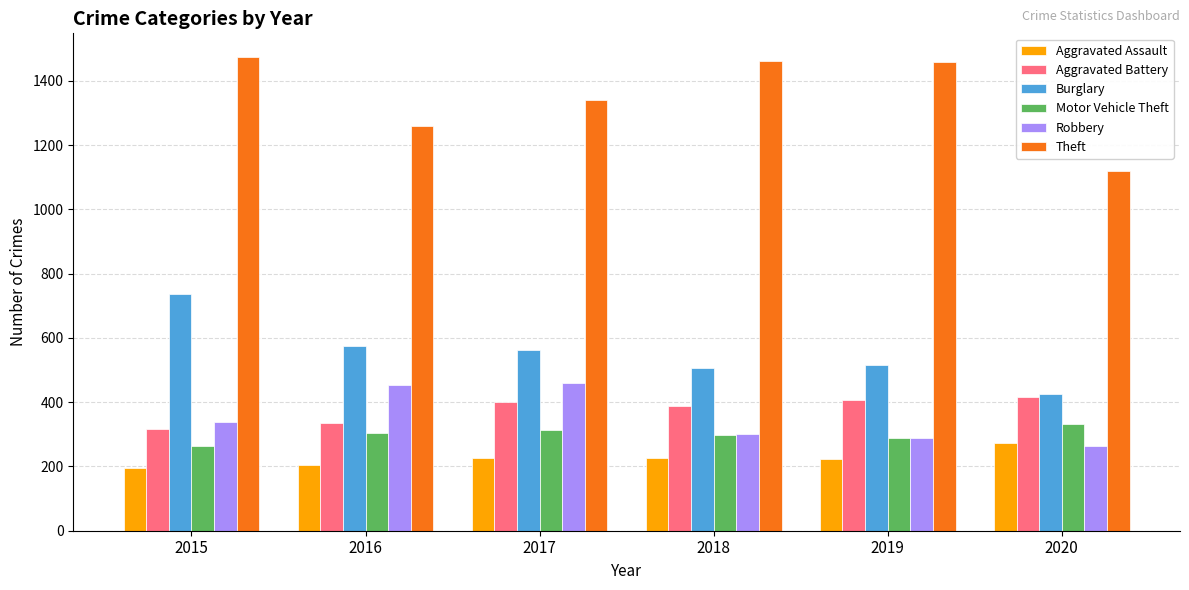

Between 2015 and 2020, which series saw the biggest shift?

Theft